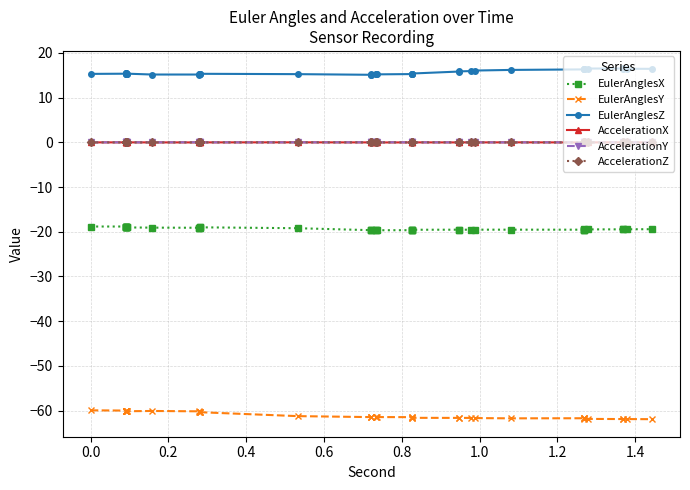

List the series in order of their peak value, highest first.

EulerAnglesZ, AccelerationY, AccelerationZ, AccelerationX, EulerAnglesX, EulerAnglesY